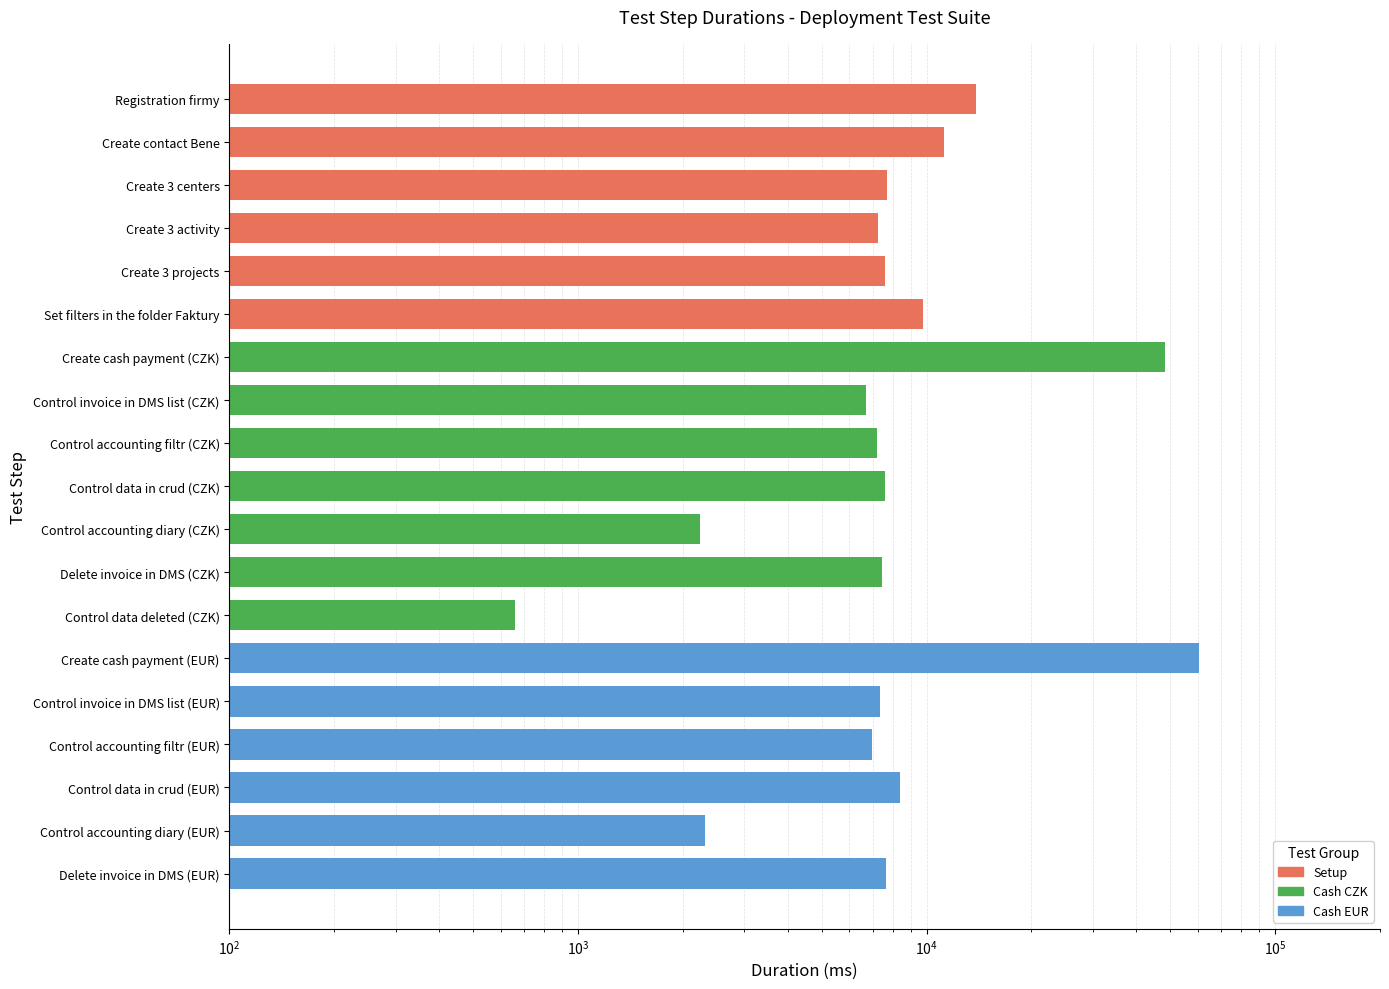

Rank the categories by value from lowest to highest.

Control data deleted (CZK), Control accounting diary (CZK), Control accounting diary (EUR), Control invoice in DMS list (CZK), Control accounting filtr (EUR), Control accounting filtr (CZK), Create 3 activity, Control invoice in DMS list (EUR), Delete invoice in DMS (CZK), Control data in crud (CZK), Create 3 projects, Delete invoice in DMS (EUR), Create 3 centers, Control data in crud (EUR), Set filters in the folder Faktury, Create contact Bene, Registration firmy, Create cash payment (CZK), Create cash payment (EUR)